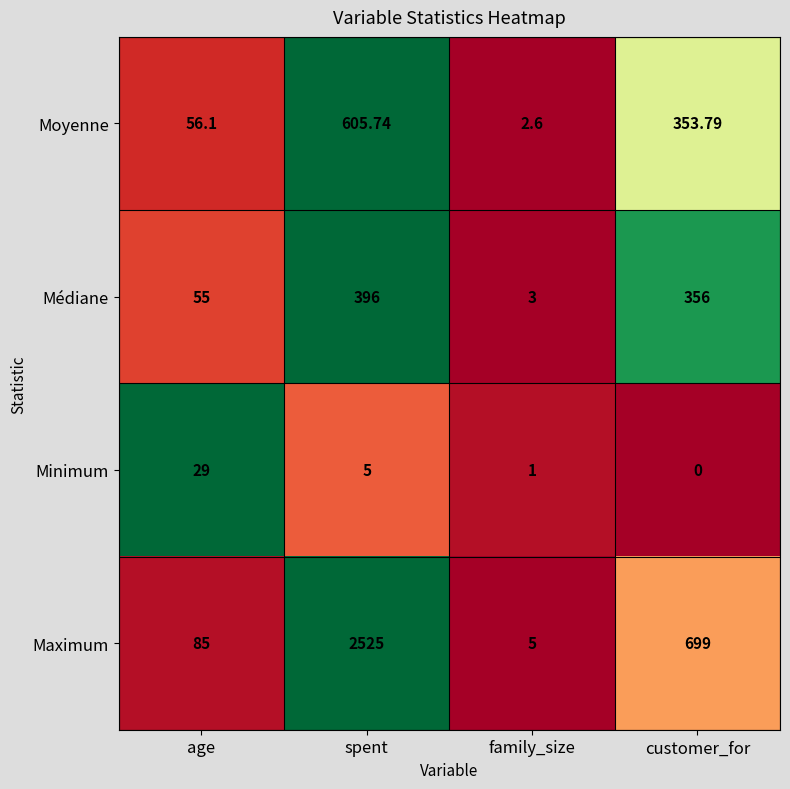

Which series has the largest total across all categories?

Maximum